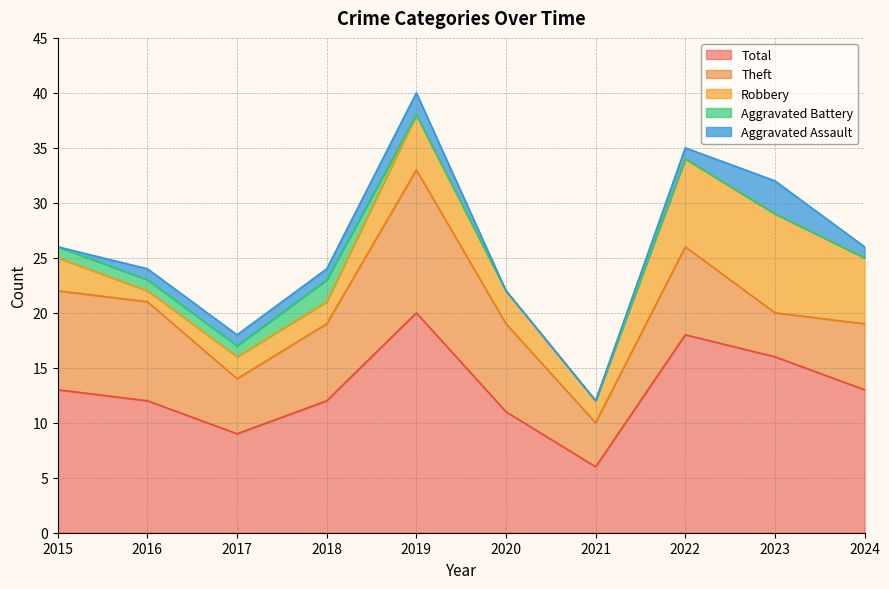

What is the approximate value of Total at 2024?

13